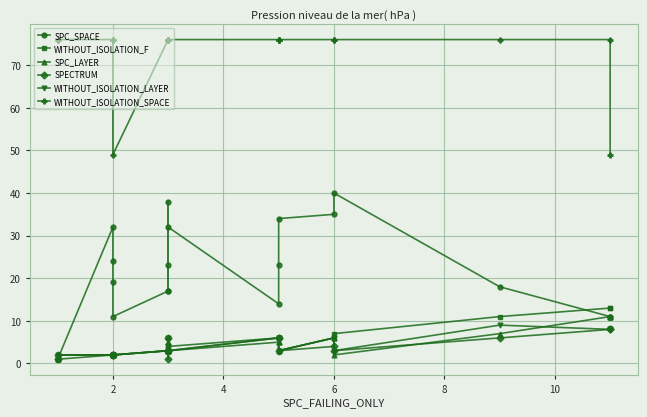

Is the value of SPC_LAYER at 6 greater than the value of SPC_SPACE at 11?

No